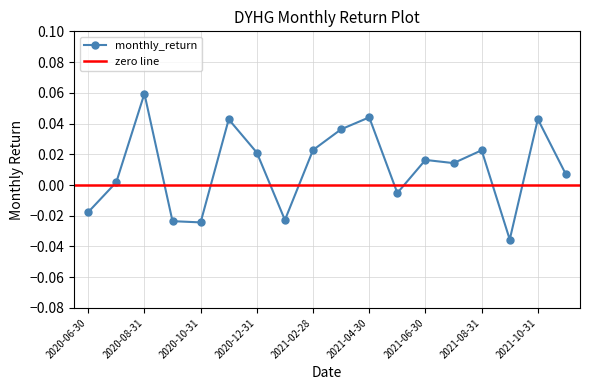

Reading left to right, transcribe all the data shown in this chart.

-0.0	0.0	0.1	-0.0	-0.0	0.0	0.0	-0.0	0.0	0.0	0.0	-0.0	0.0	0.0	0.0	-0.0	0.0	0.0